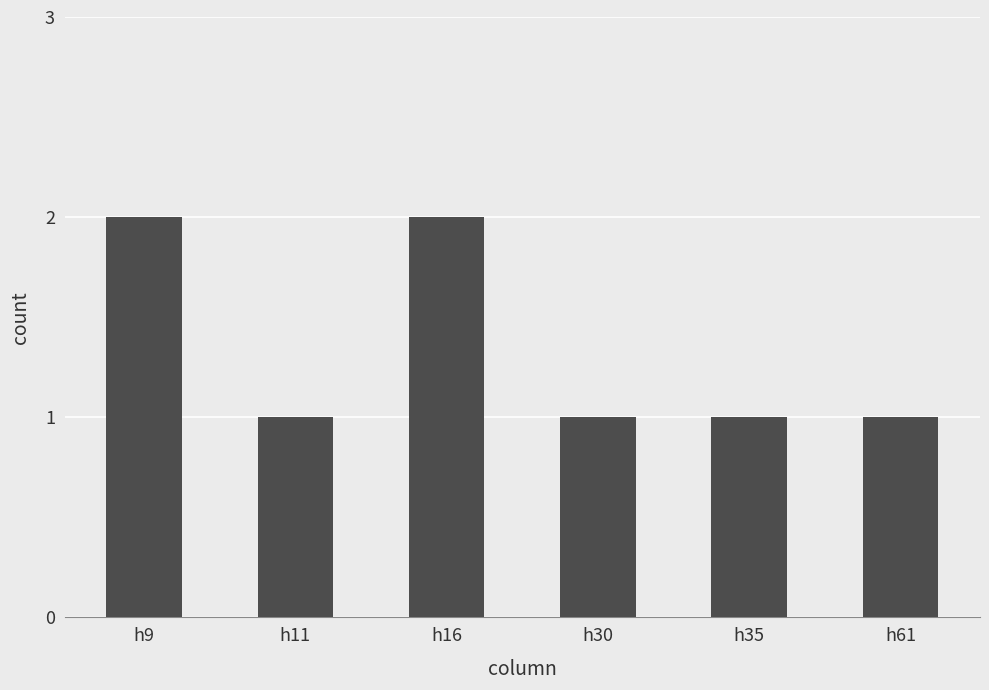

Reading right to left, extract all data points from this chart.

1	1	1	2	1	2